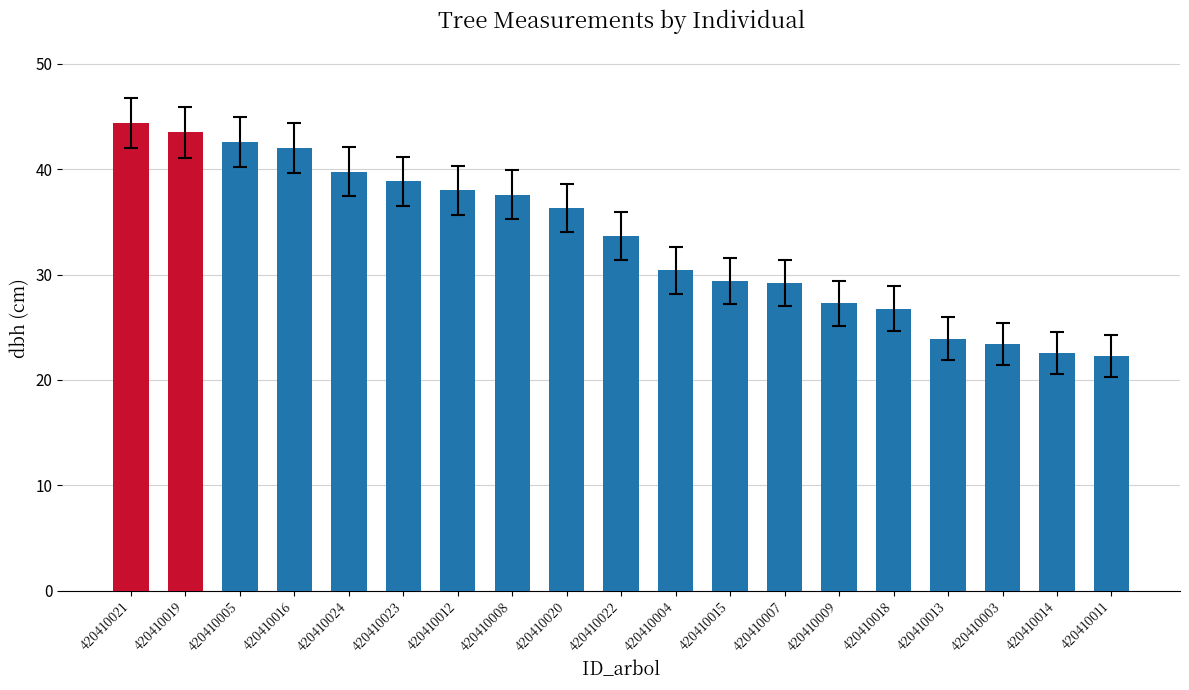

Are the bars horizontal?

No